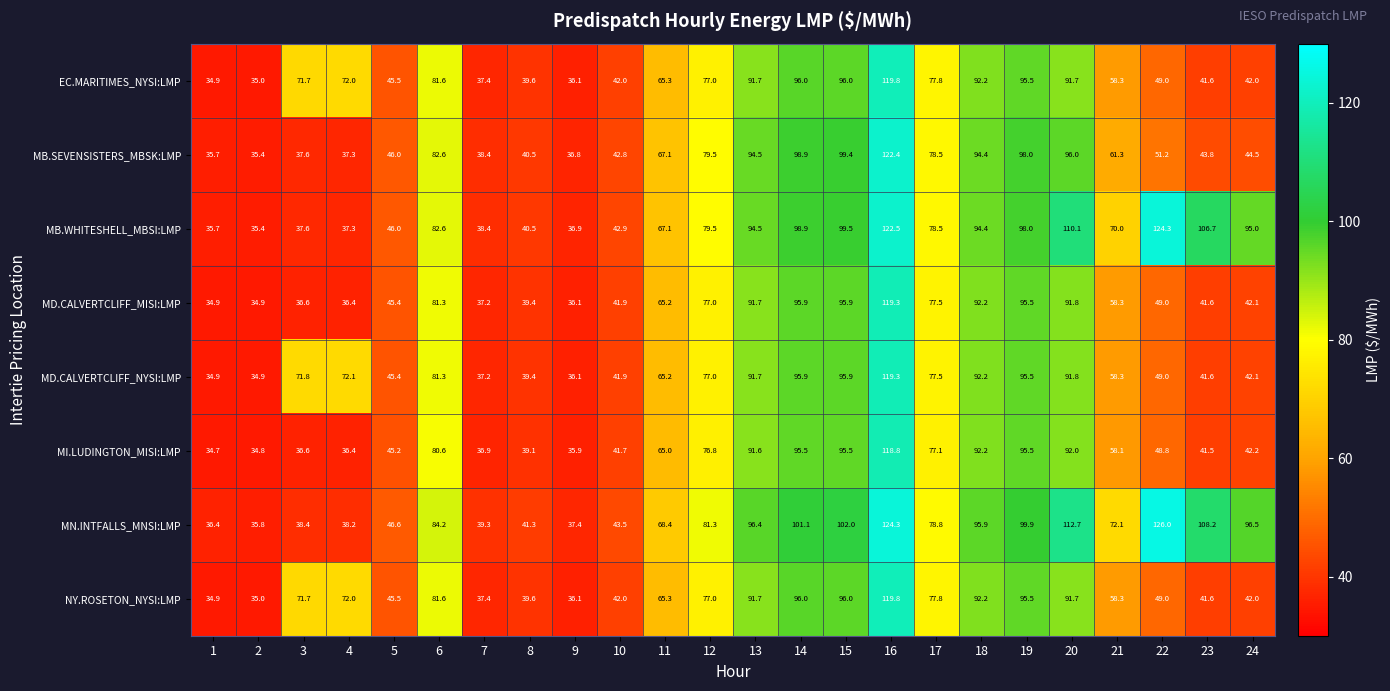

What is the minimum value shown in the chart?

34.7